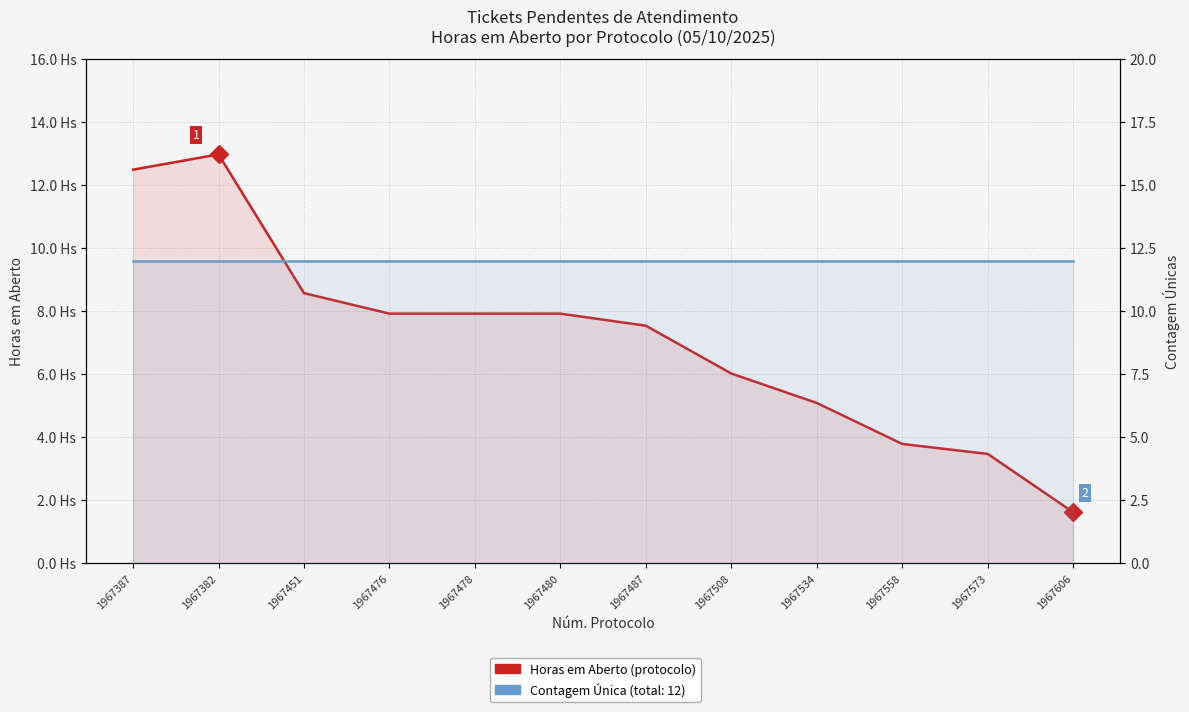

True or false: Contagem Total (12) and Horas em Aberto (protocolo) cross at least once.

True